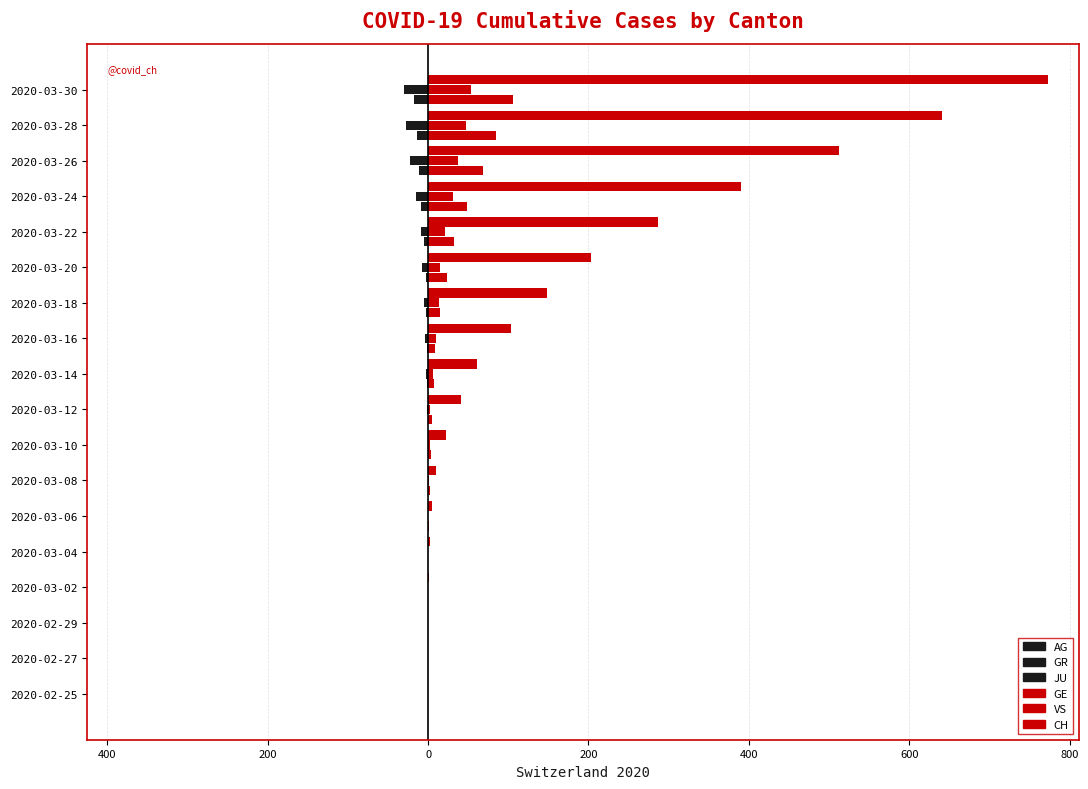

How many bars are there in each group?

6